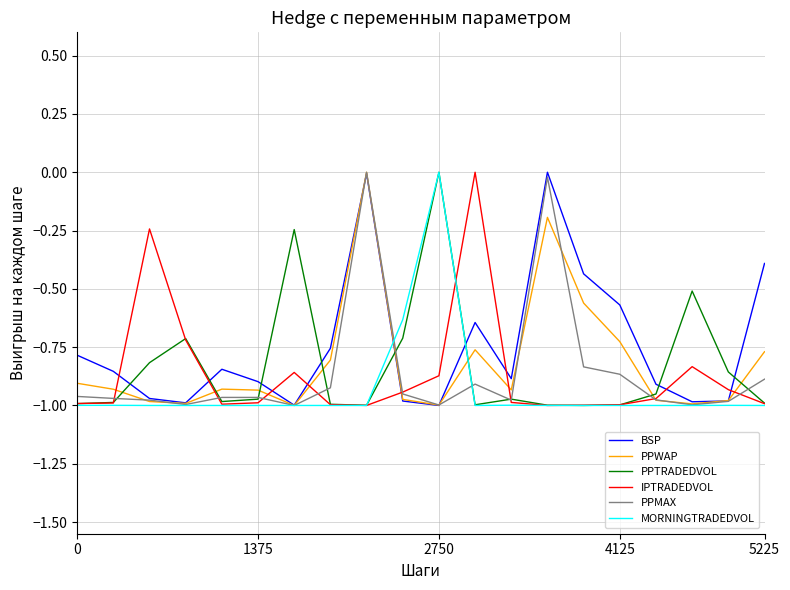

At which category is the sum across all series the highest?

8